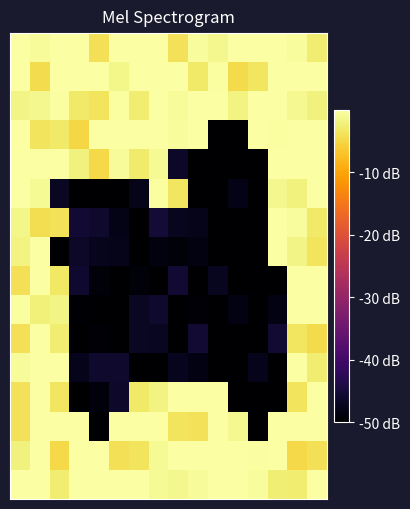

Reading left to right, list all the values displayed in this chart.

row_0: 0=0.0	1=-0.6	2=0.0	3=0.0	4=-4.1	5=0.0	6=0.0	7=0.0	8=-3.7	9=-0.5	10=-1.3	11=0.0	12=0.0	13=0.0	14=-0.6	15=-2.7
row_1: 0=0.0	1=-4.4	2=0.0	3=0.0	4=0.0	5=-1.5	6=0.0	7=0.0	8=0.0	9=-3.1	10=-0.3	11=-4.6	12=-3.5	13=0.0	14=0.0	15=0.0
row_2: 0=-1.7	1=-1.3	2=-0.3	3=-3.1	4=-3.7	5=-0.2	6=-2.7	7=0.0	8=-0.6	9=0.0	10=0.0	11=-1.9	12=0.0	13=0.0	14=-1.1	15=-2.1
row_3: 0=0.0	1=-3.6	2=-3.0	3=-4.9	4=0.0	5=0.0	6=0.0	7=0.0	8=-0.4	9=0.0	10=-50.0	11=-50.0	12=0.0	13=-0.3	14=0.0	15=0.0
row_4: 0=0.0	1=0.0	2=0.0	3=-2.0	4=-4.7	5=-0.6	6=-2.9	7=-0.9	8=-46.5	9=-50.0	10=-50.0	11=-50.0	12=-50.0	13=0.0	14=0.0	15=0.0
row_5: 0=0.0	1=-0.9	2=-46.9	3=-50.0	4=-50.0	5=-50.0	6=-47.8	7=-0.4	8=-3.4	9=-50.0	10=-50.0	11=-48.0	12=-50.0	13=-1.2	14=-2.0	15=0.0
row_6: 0=-1.4	1=-4.1	2=-3.8	3=-45.4	4=-45.9	5=-48.0	6=-50.0	7=-45.3	8=-47.2	9=-47.8	10=-50.0	11=-50.0	12=-50.0	13=0.0	14=-0.4	15=-3.0
row_7: 0=-1.9	1=0.0	2=-50.0	3=-46.4	4=-47.4	5=-47.8	6=-50.0	7=-48.7	8=-49.2	9=-48.5	10=-50.0	11=-50.0	12=-50.0	13=-0.1	14=-1.7	15=-3.6
row_8: 0=-4.0	1=0.0	2=-3.3	3=-45.7	4=-49.2	5=-50.0	6=-49.1	7=-50.0	8=-45.4	9=-50.0	10=-47.2	11=-50.0	12=-50.0	13=-50.0	14=0.0	15=0.0
row_9: 0=-0.3	1=-2.3	2=-1.7	3=-49.8	4=-50.0	5=-50.0	6=-46.7	7=-46.0	8=-50.0	9=-49.5	10=-50.0	11=-48.3	12=-50.0	13=-48.4	14=0.0	15=0.0
row_10: 0=-3.9	1=0.0	2=-2.7	3=-50.0	4=-49.5	5=-50.0	6=-46.7	7=-46.9	8=-50.0	9=-45.5	10=-50.0	11=-49.8	12=-50.0	13=-45.6	14=-3.4	15=-4.6
row_11: 0=-0.6	1=0.0	2=0.0	3=-47.5	4=-46.1	5=-46.1	6=-49.8	7=-50.0	8=-47.3	9=-48.4	10=-50.0	11=-50.0	12=-47.5	13=-50.0	14=0.0	15=-2.6
row_12: 0=-3.8	1=0.0	2=-3.5	3=-50.0	4=-49.0	5=-46.3	6=-3.0	7=-1.9	8=0.0	9=0.0	10=0.0	11=-50.0	12=-50.0	13=-50.0	14=-3.7	15=0.0
row_13: 0=-3.8	1=0.0	2=0.0	3=0.0	4=-50.0	5=0.0	6=0.0	7=0.0	8=-3.7	9=-3.8	10=0.0	11=-1.0	12=-50.0	13=-0.1	14=0.0	15=0.0
row_14: 0=-2.1	1=0.0	2=-4.8	3=0.0	4=0.0	5=-3.9	6=-3.6	7=-0.8	8=0.0	9=0.0	10=0.0	11=0.0	12=-0.3	13=0.0	14=-4.8	15=-3.9
row_15: 0=0.0	1=0.0	2=-2.7	3=0.0	4=0.0	5=0.0	6=0.0	7=-0.9	8=-1.3	9=-0.7	10=0.0	11=0.0	12=-0.5	13=-2.5	14=-2.6	15=0.0